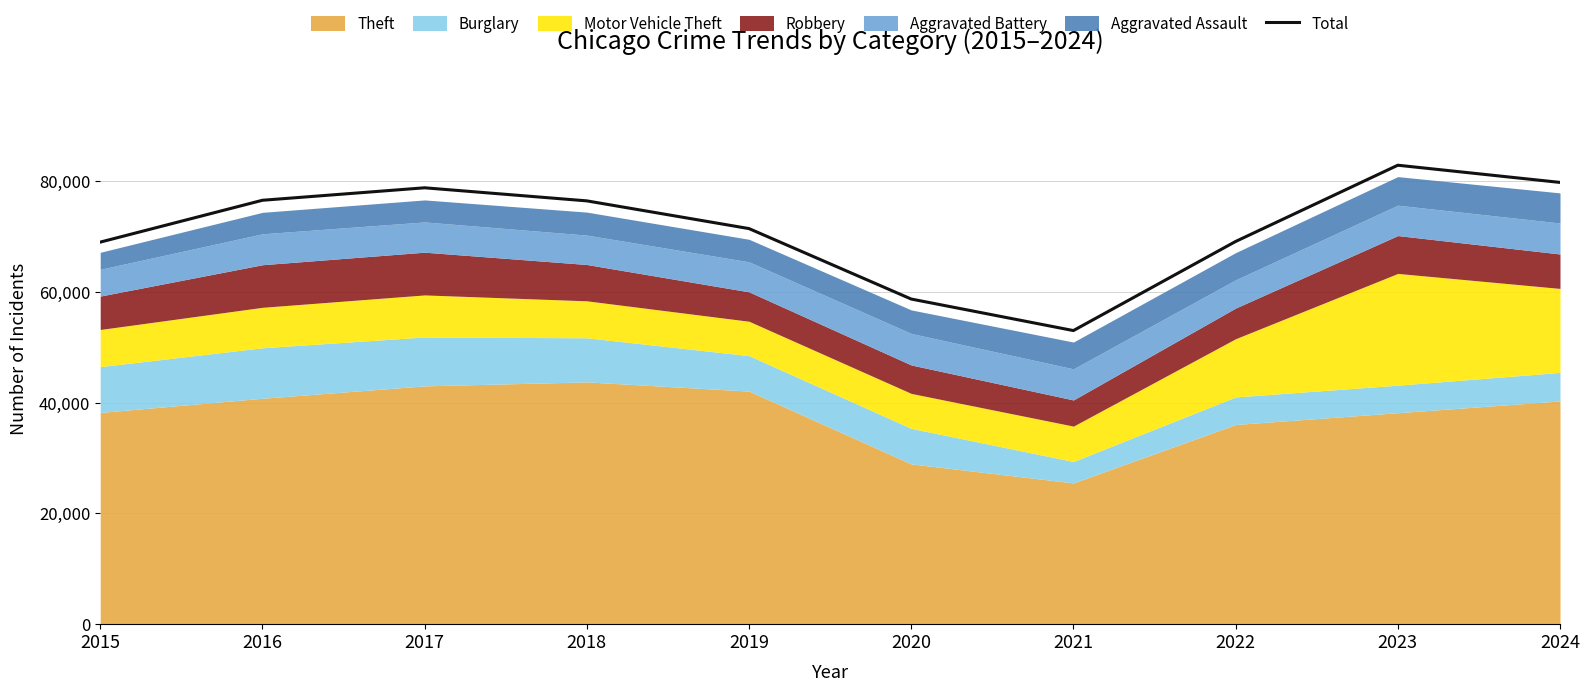

How many interior local peaks (higher than both neighbors) does the data have?

2